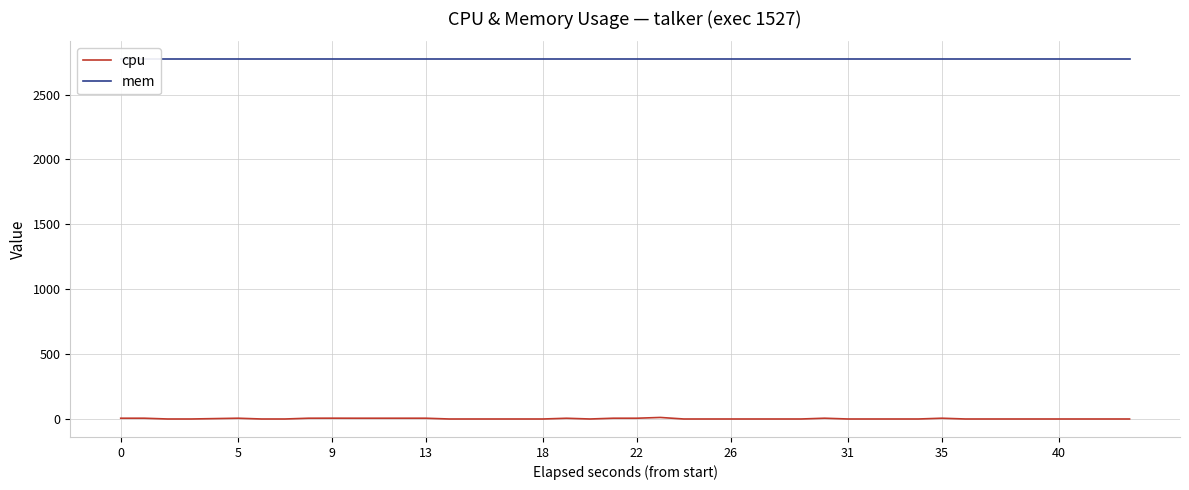

Rank the series by their average value, from highest to lowest.

mem, cpu